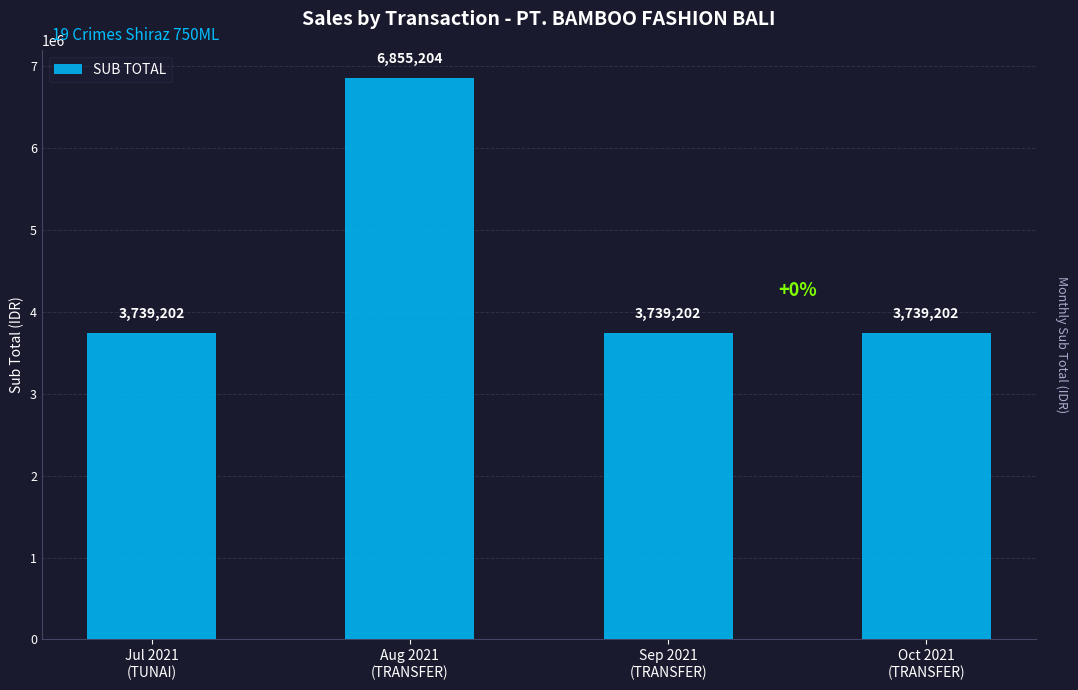

What is the average value?

4518202.8